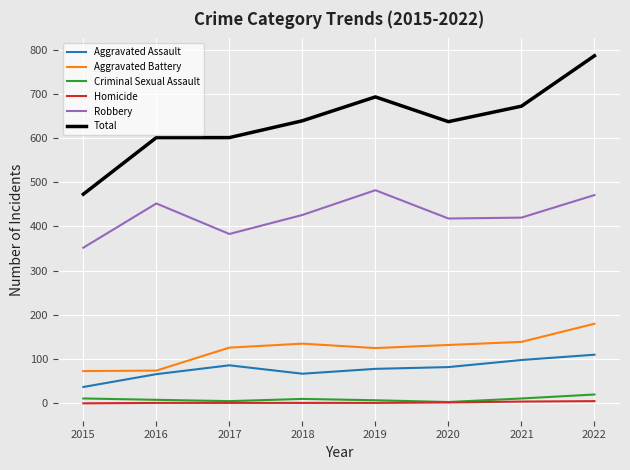

What is the greatest value displayed?

786